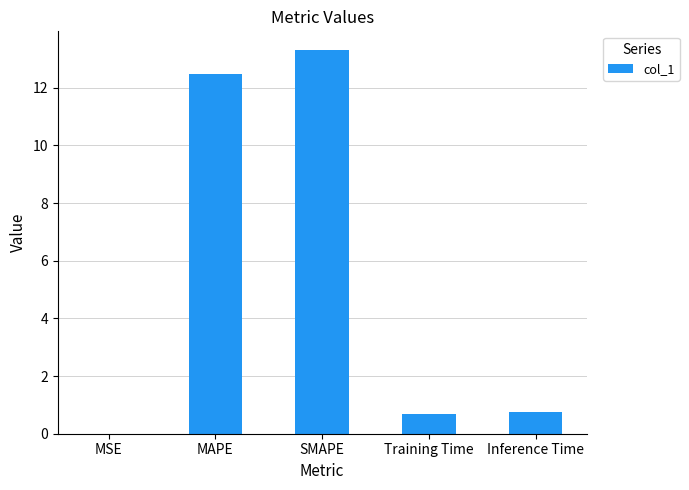

Between MAPE and Training Time, which is larger?

MAPE